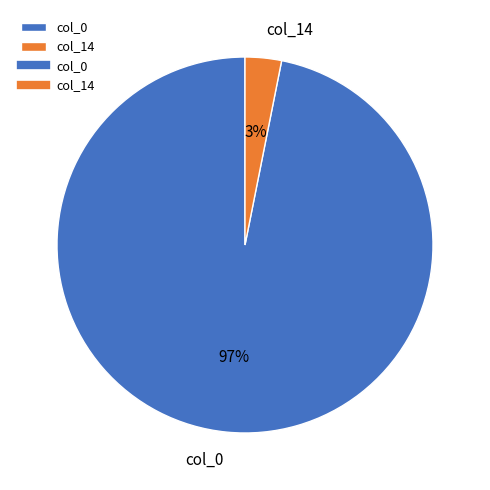

Between col_14 and col_0, which is larger?

col_0